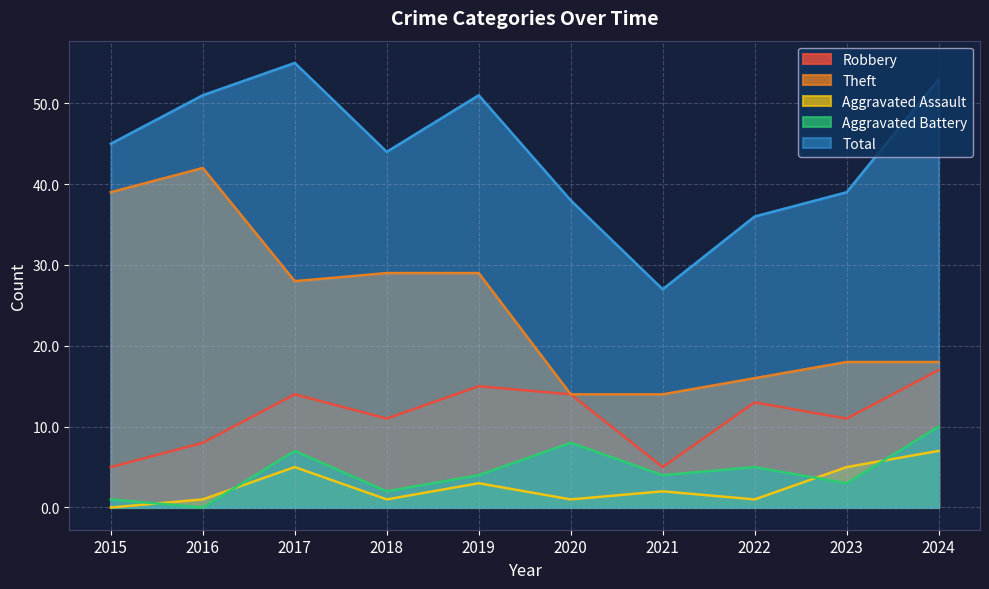

At which category does Aggravated Assault reach its first local valley?

2018